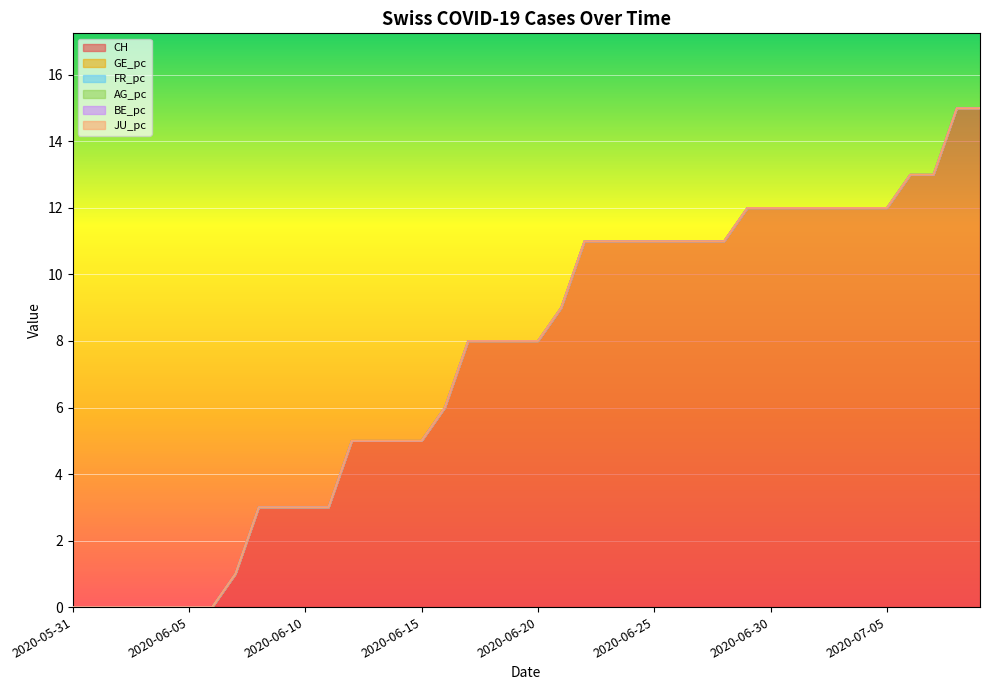

Reading right to left, extract all data points from this chart.

CH: 2020-07-09=15.0	2020-07-08=15.0	2020-07-07=13.0	2020-07-06=13.0	2020-07-05=12.0	2020-07-04=12.0	2020-07-03=12.0	2020-07-02=12.0	2020-07-01=12.0	2020-06-30=12.0	2020-06-29=12.0	2020-06-28=11.0	2020-06-27=11.0	2020-06-26=11.0	2020-06-25=11.0	2020-06-24=11.0	2020-06-23=11.0	2020-06-22=11.0	2020-06-21=9.0	2020-06-20=8.0	2020-06-19=8.0	2020-06-18=8.0	2020-06-17=8.0	2020-06-16=6.0	2020-06-15=5.0	2020-06-14=5.0	2020-06-13=5.0	2020-06-12=5.0	2020-06-11=3.0	2020-06-10=3.0	2020-06-09=3.0	2020-06-08=3.0	2020-06-07=1.0	2020-06-06=0.0	2020-06-05=0.0	2020-06-04=0.0	2020-06-03=0.0	2020-06-02=0.0	2020-06-01=0.0	2020-05-31=0.0
GE_pc: 2020-07-09=0.0	2020-07-08=0.0	2020-07-07=0.0	2020-07-06=0.0	2020-07-05=0.0	2020-07-04=0.0	2020-07-03=0.0	2020-07-02=0.0	2020-07-01=0.0	2020-06-30=0.0	2020-06-29=0.0	2020-06-28=0.0	2020-06-27=0.0	2020-06-26=0.0	2020-06-25=0.0	2020-06-24=0.0	2020-06-23=0.0	2020-06-22=0.0	2020-06-21=0.0	2020-06-20=0.0	2020-06-19=0.0	2020-06-18=0.0	2020-06-17=0.0	2020-06-16=0.0	2020-06-15=0.0	2020-06-14=0.0	2020-06-13=0.0	2020-06-12=0.0	2020-06-11=0.0	2020-06-10=0.0	2020-06-09=0.0	2020-06-08=0.0	2020-06-07=0.0	2020-06-06=0.0	2020-06-05=0.0	2020-06-04=0.0	2020-06-03=0.0	2020-06-02=0.0	2020-06-01=0.0	2020-05-31=0.0
FR_pc: 2020-07-09=0.0	2020-07-08=0.0	2020-07-07=0.0	2020-07-06=0.0	2020-07-05=0.0	2020-07-04=0.0	2020-07-03=0.0	2020-07-02=0.0	2020-07-01=0.0	2020-06-30=0.0	2020-06-29=0.0	2020-06-28=0.0	2020-06-27=0.0	2020-06-26=0.0	2020-06-25=0.0	2020-06-24=0.0	2020-06-23=0.0	2020-06-22=0.0	2020-06-21=0.0	2020-06-20=0.0	2020-06-19=0.0	2020-06-18=0.0	2020-06-17=0.0	2020-06-16=0.0	2020-06-15=0.0	2020-06-14=0.0	2020-06-13=0.0	2020-06-12=0.0	2020-06-11=0.0	2020-06-10=0.0	2020-06-09=0.0	2020-06-08=0.0	2020-06-07=0.0	2020-06-06=0.0	2020-06-05=0.0	2020-06-04=0.0	2020-06-03=0.0	2020-06-02=0.0	2020-06-01=0.0	2020-05-31=0.0
AG_pc: 2020-07-09=0.0	2020-07-08=0.0	2020-07-07=0.0	2020-07-06=0.0	2020-07-05=0.0	2020-07-04=0.0	2020-07-03=0.0	2020-07-02=0.0	2020-07-01=0.0	2020-06-30=0.0	2020-06-29=0.0	2020-06-28=0.0	2020-06-27=0.0	2020-06-26=0.0	2020-06-25=0.0	2020-06-24=0.0	2020-06-23=0.0	2020-06-22=0.0	2020-06-21=0.0	2020-06-20=0.0	2020-06-19=0.0	2020-06-18=0.0	2020-06-17=0.0	2020-06-16=0.0	2020-06-15=0.0	2020-06-14=0.0	2020-06-13=0.0	2020-06-12=0.0	2020-06-11=0.0	2020-06-10=0.0	2020-06-09=0.0	2020-06-08=0.0	2020-06-07=0.0	2020-06-06=0.0	2020-06-05=0.0	2020-06-04=0.0	2020-06-03=0.0	2020-06-02=0.0	2020-06-01=0.0	2020-05-31=0.0
BE_pc: 2020-07-09=0.0	2020-07-08=0.0	2020-07-07=0.0	2020-07-06=0.0	2020-07-05=0.0	2020-07-04=0.0	2020-07-03=0.0	2020-07-02=0.0	2020-07-01=0.0	2020-06-30=0.0	2020-06-29=0.0	2020-06-28=0.0	2020-06-27=0.0	2020-06-26=0.0	2020-06-25=0.0	2020-06-24=0.0	2020-06-23=0.0	2020-06-22=0.0	2020-06-21=0.0	2020-06-20=0.0	2020-06-19=0.0	2020-06-18=0.0	2020-06-17=0.0	2020-06-16=0.0	2020-06-15=0.0	2020-06-14=0.0	2020-06-13=0.0	2020-06-12=0.0	2020-06-11=0.0	2020-06-10=0.0	2020-06-09=0.0	2020-06-08=0.0	2020-06-07=0.0	2020-06-06=0.0	2020-06-05=0.0	2020-06-04=0.0	2020-06-03=0.0	2020-06-02=0.0	2020-06-01=0.0	2020-05-31=0.0
JU_pc: 2020-07-09=0.0	2020-07-08=0.0	2020-07-07=0.0	2020-07-06=0.0	2020-07-05=0.0	2020-07-04=0.0	2020-07-03=0.0	2020-07-02=0.0	2020-07-01=0.0	2020-06-30=0.0	2020-06-29=0.0	2020-06-28=0.0	2020-06-27=0.0	2020-06-26=0.0	2020-06-25=0.0	2020-06-24=0.0	2020-06-23=0.0	2020-06-22=0.0	2020-06-21=0.0	2020-06-20=0.0	2020-06-19=0.0	2020-06-18=0.0	2020-06-17=0.0	2020-06-16=0.0	2020-06-15=0.0	2020-06-14=0.0	2020-06-13=0.0	2020-06-12=0.0	2020-06-11=0.0	2020-06-10=0.0	2020-06-09=0.0	2020-06-08=0.0	2020-06-07=0.0	2020-06-06=0.0	2020-06-05=0.0	2020-06-04=0.0	2020-06-03=0.0	2020-06-02=0.0	2020-06-01=0.0	2020-05-31=0.0